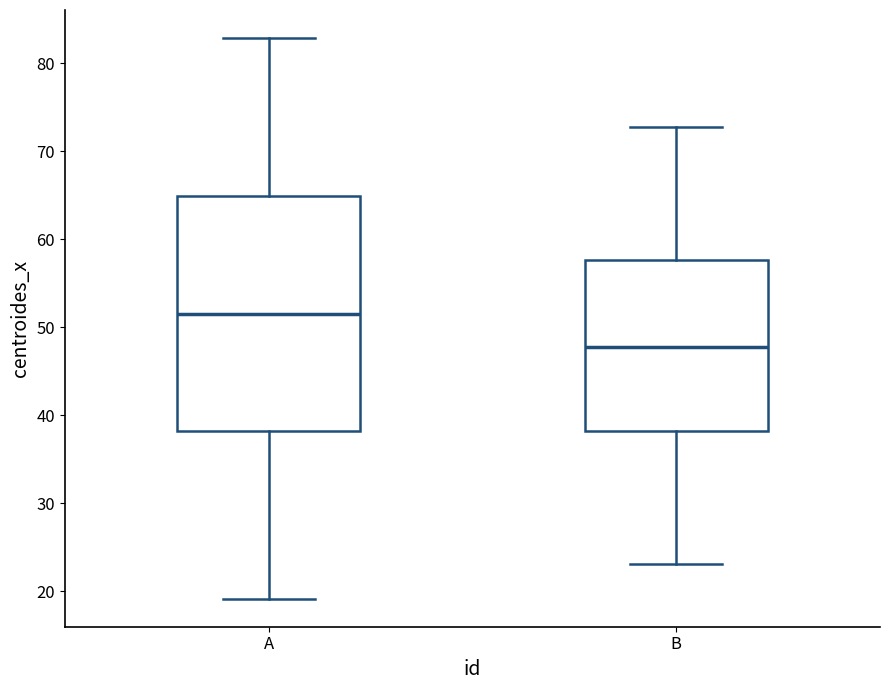

Where is the upper edge of the box for B on the y-axis? The values are not printed on the chart, so give them approximately, as read against the axis.

58